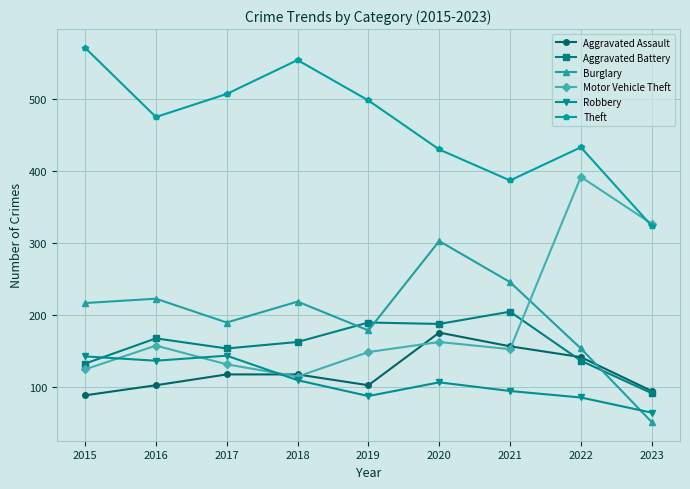

Is it true that Theft equals 720 at 2017?

False